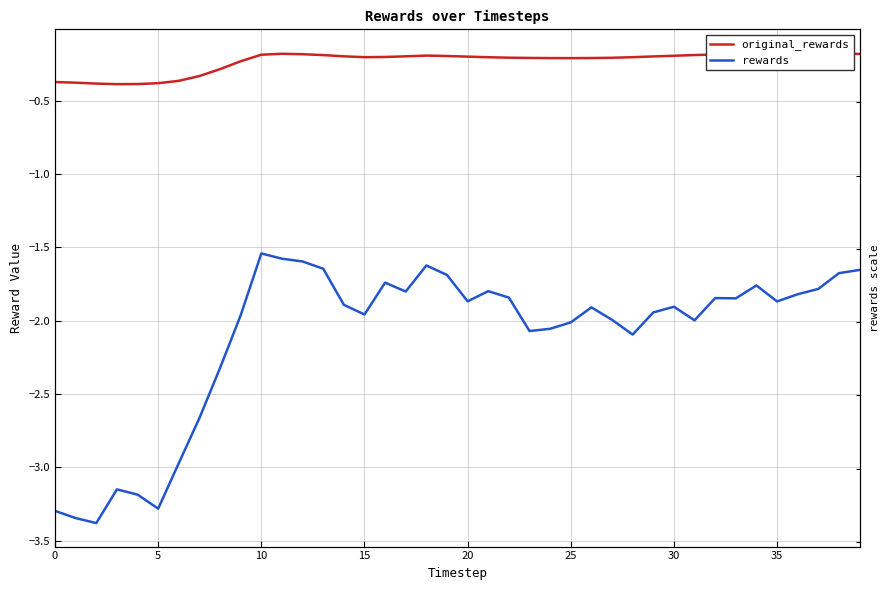

What are all the series names shown in the legend?

original_rewards, rewards